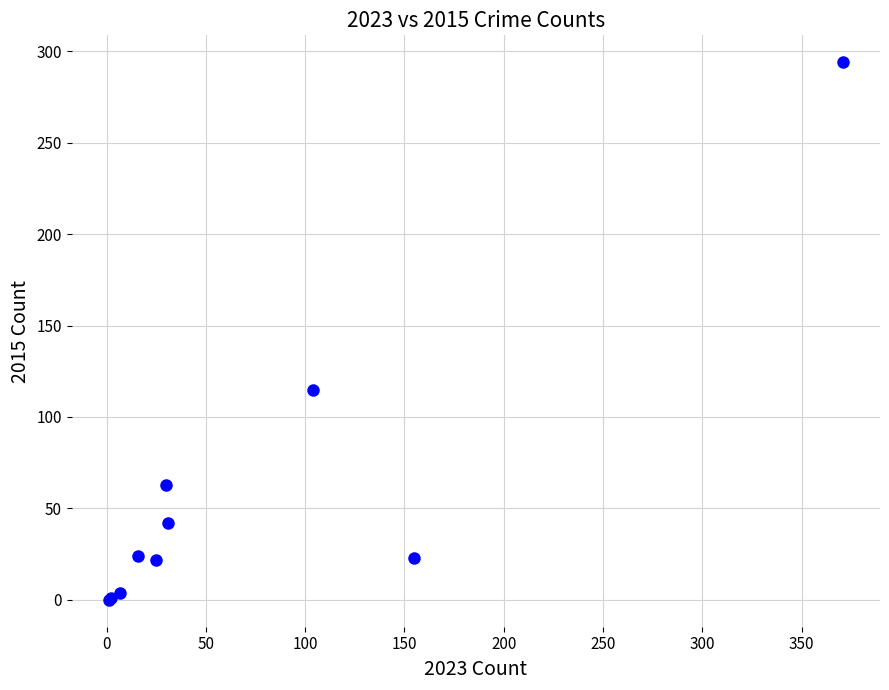

What Y value in the scatter plot is closest to 147?

115